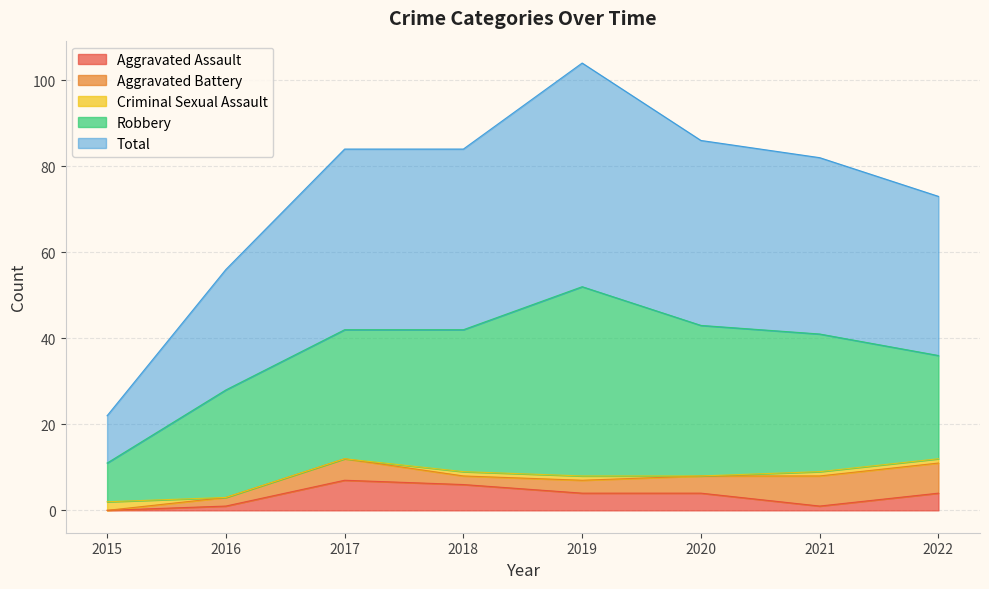

What are all the series names shown in the legend?

Aggravated Assault, Aggravated Battery, Criminal Sexual Assault, Robbery, Total